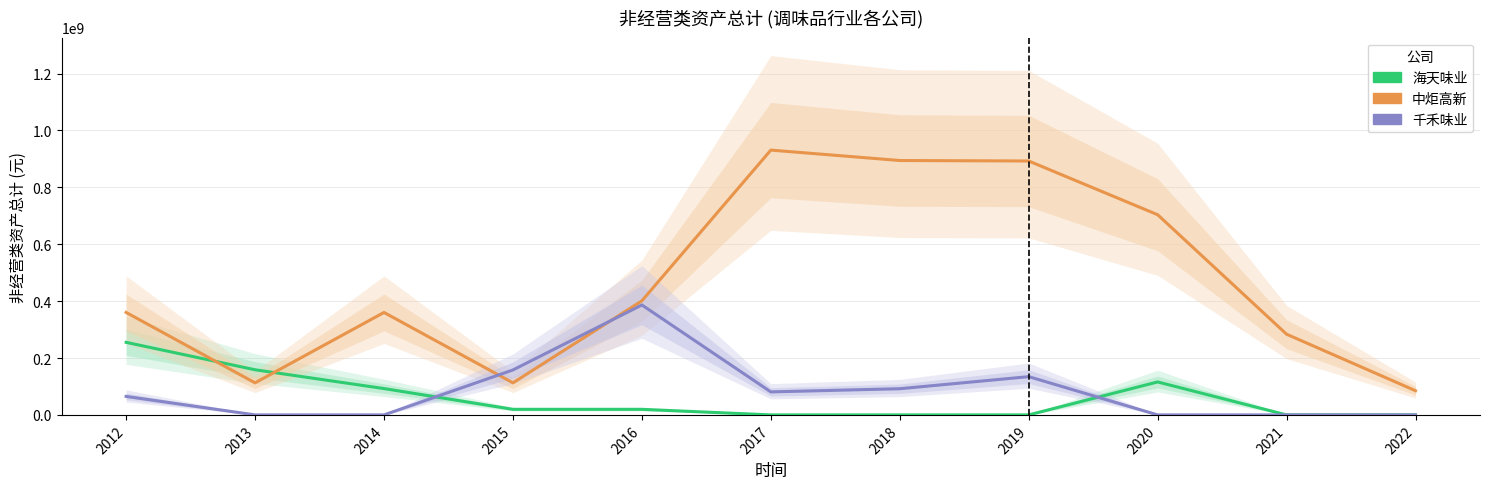

At which label does 千禾味业 first exceed 65000000?

2015